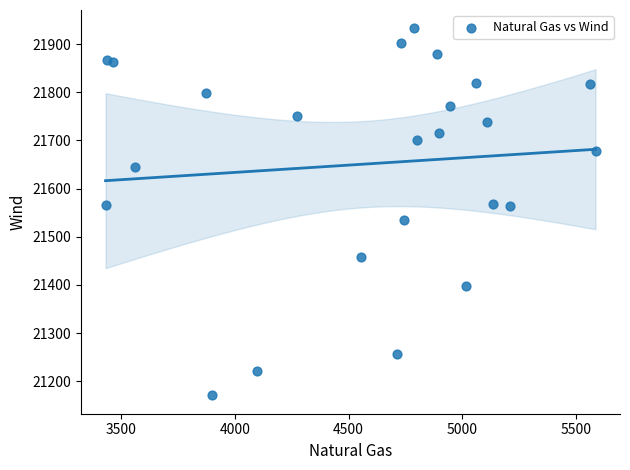

What is the range of X values (max minus min)?

2156.7